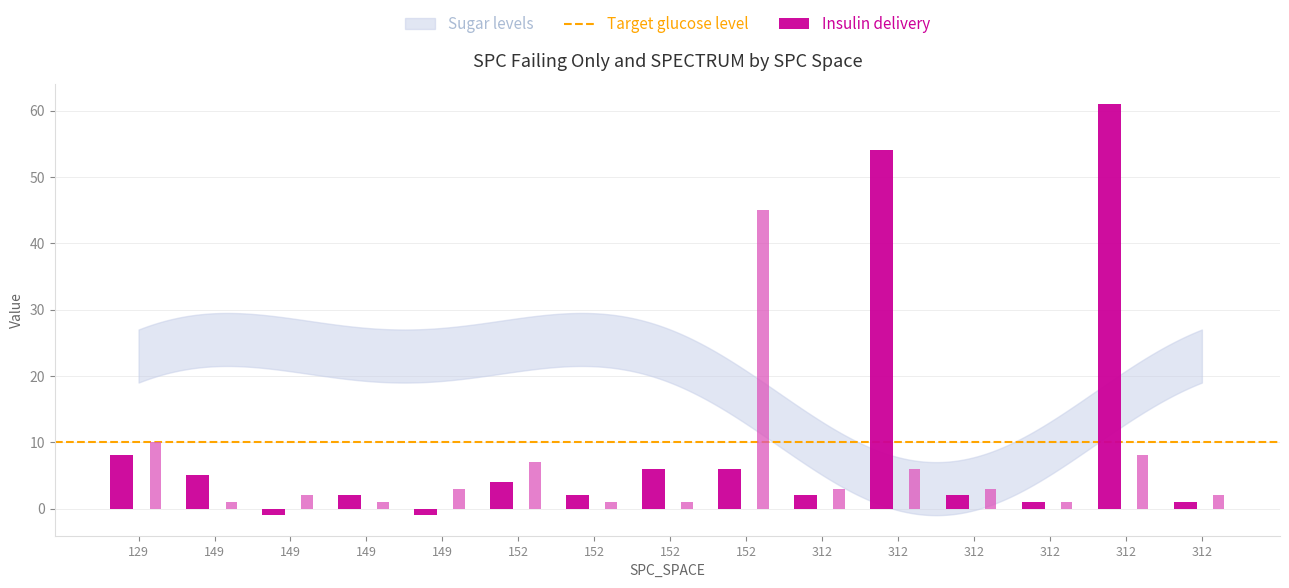

Reading left to right, extract all data points from this chart.

SPC_FAILING_ONLY: 8	5	-1	2	-1	4	2	6	6	2	54	2	1	61	1
SPECTRUM: 10	1	2	1	3	7	1	1	45	3	6	3	1	8	2